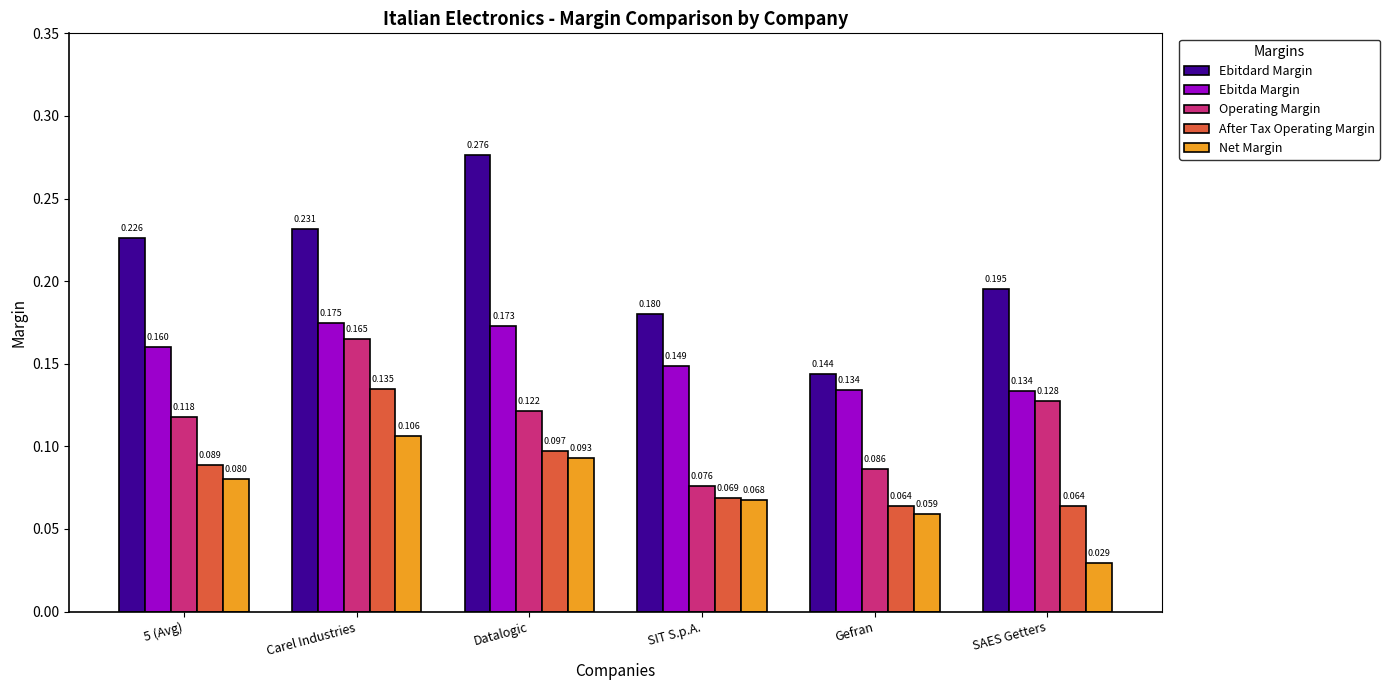

Is the value of Operating Margin at Gefran greater than the value of Net Margin at SIT S.p.A.?

Yes